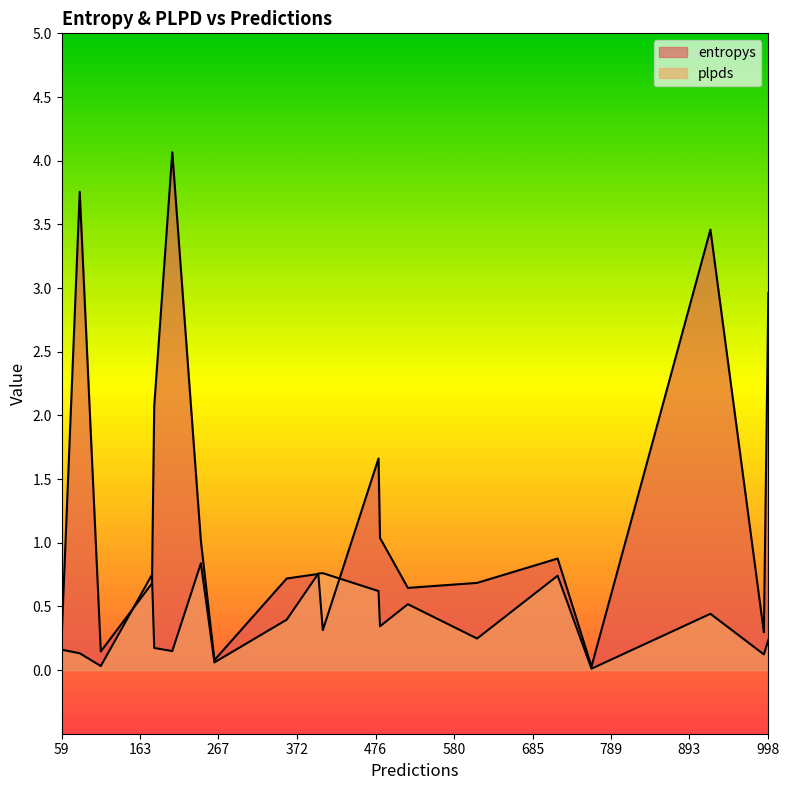

How many intersections are there between entropys and plpds?

4